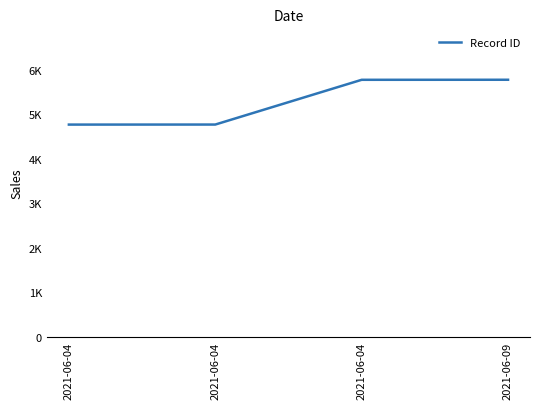

Where does the data first go above 5780?

2021-06-09